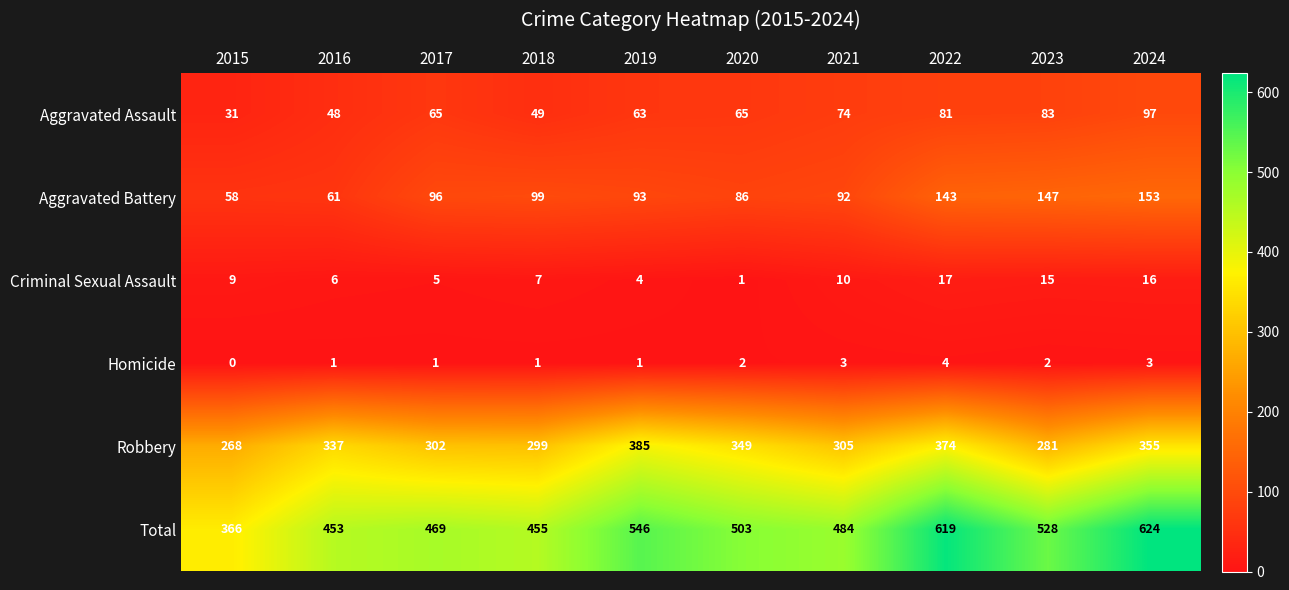

Which series has the largest range (max minus min)?

Total